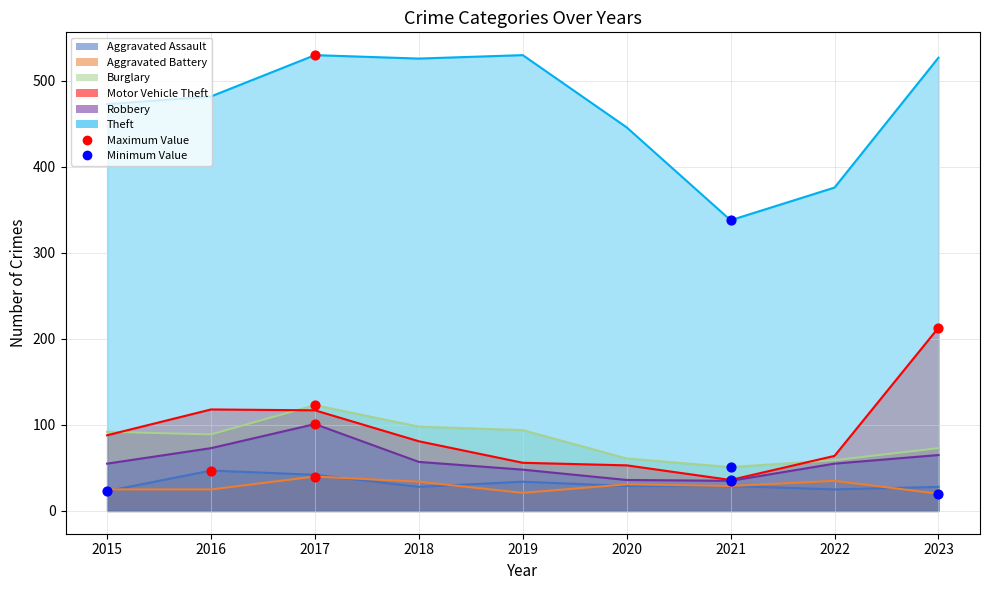

Is the value of Motor Vehicle Theft at 2020 greater than the value of Burglary at 2021?

Yes